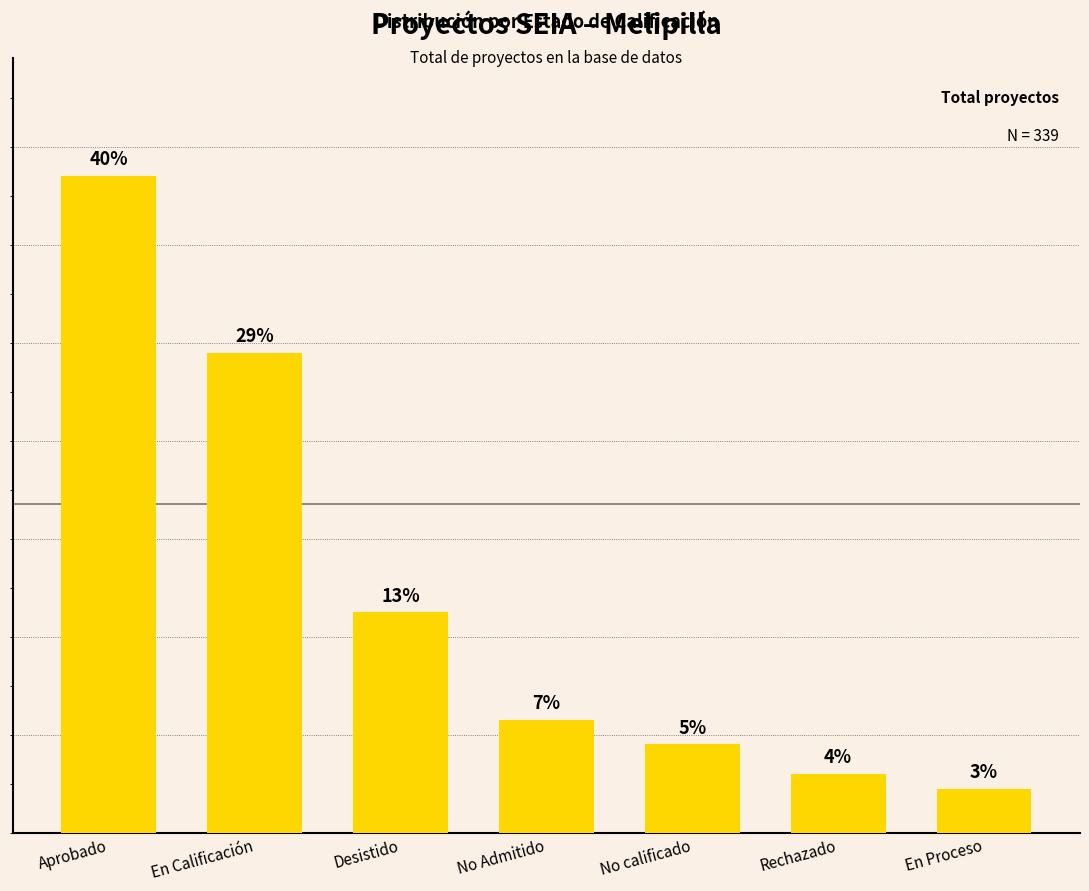

The chart shows a value of 12 at Rechazado. True or false?

True